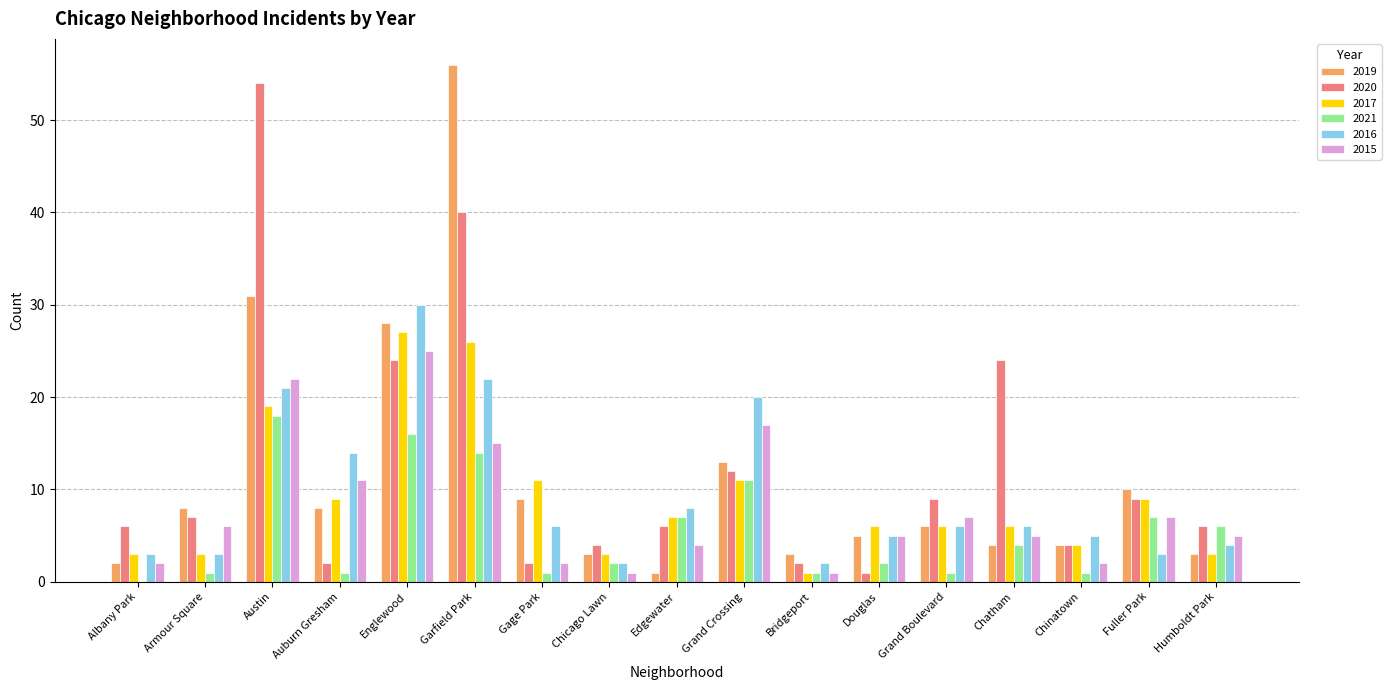

True or false: 2017 has a value of 11 at Grand Crossing.

True